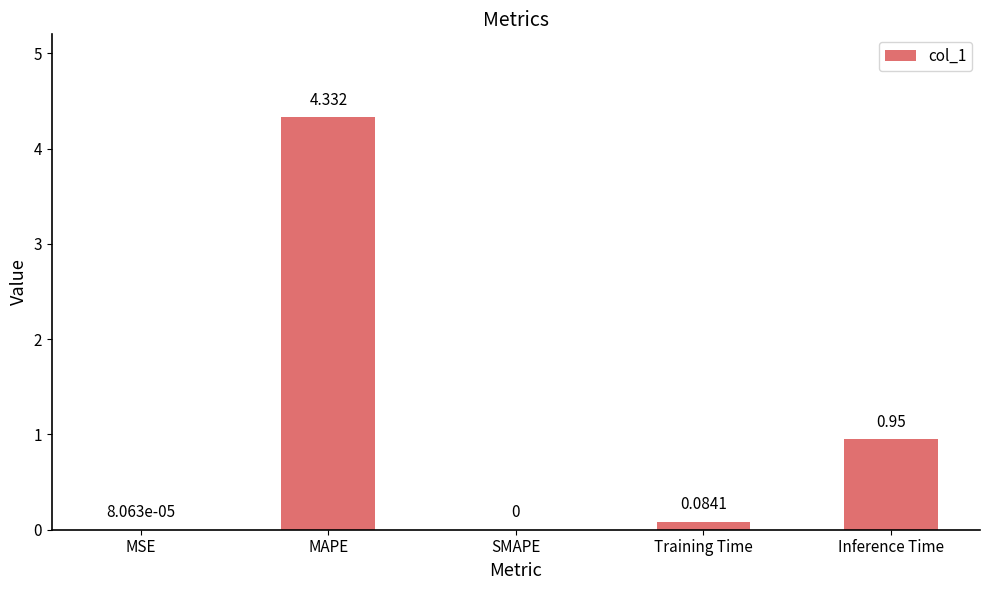

Between SMAPE and MSE, which is larger?

MSE